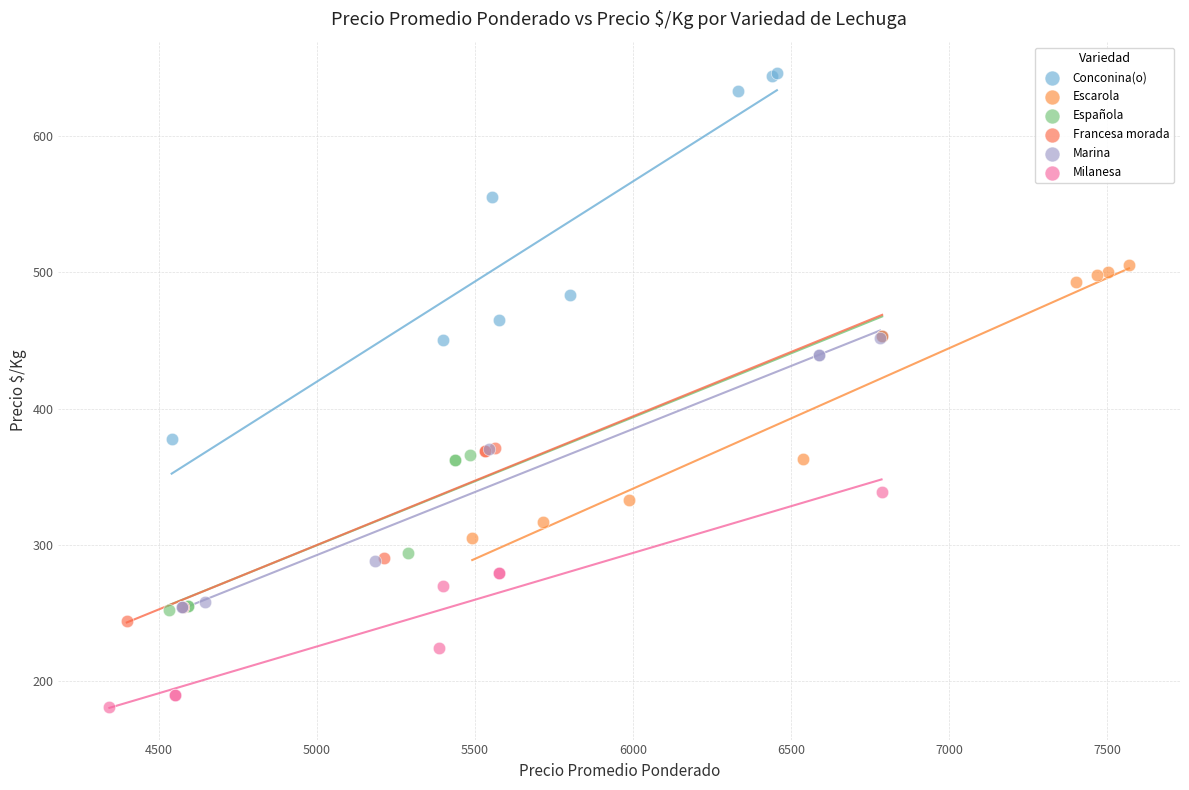

Which series has the widest spread of Y values?

Conconina(o)